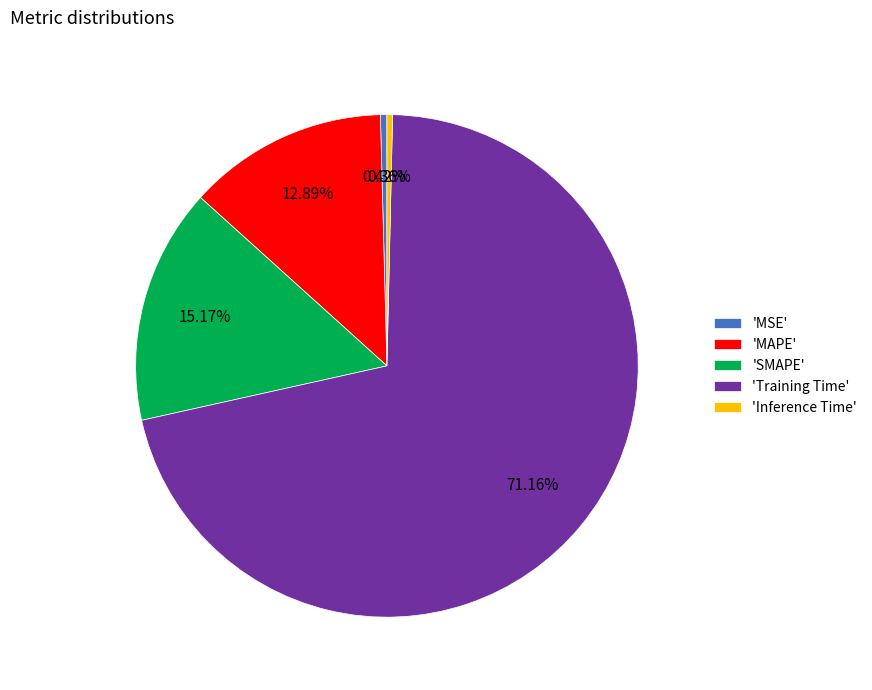

Count the number of slices in the pie.

5